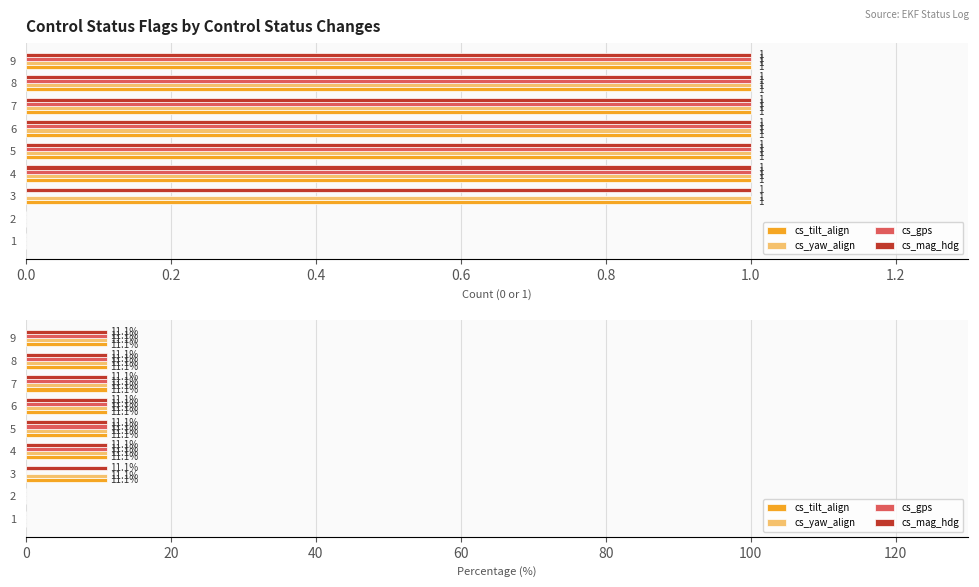

What is the sum of all cs_mag_hdg values?

77.8